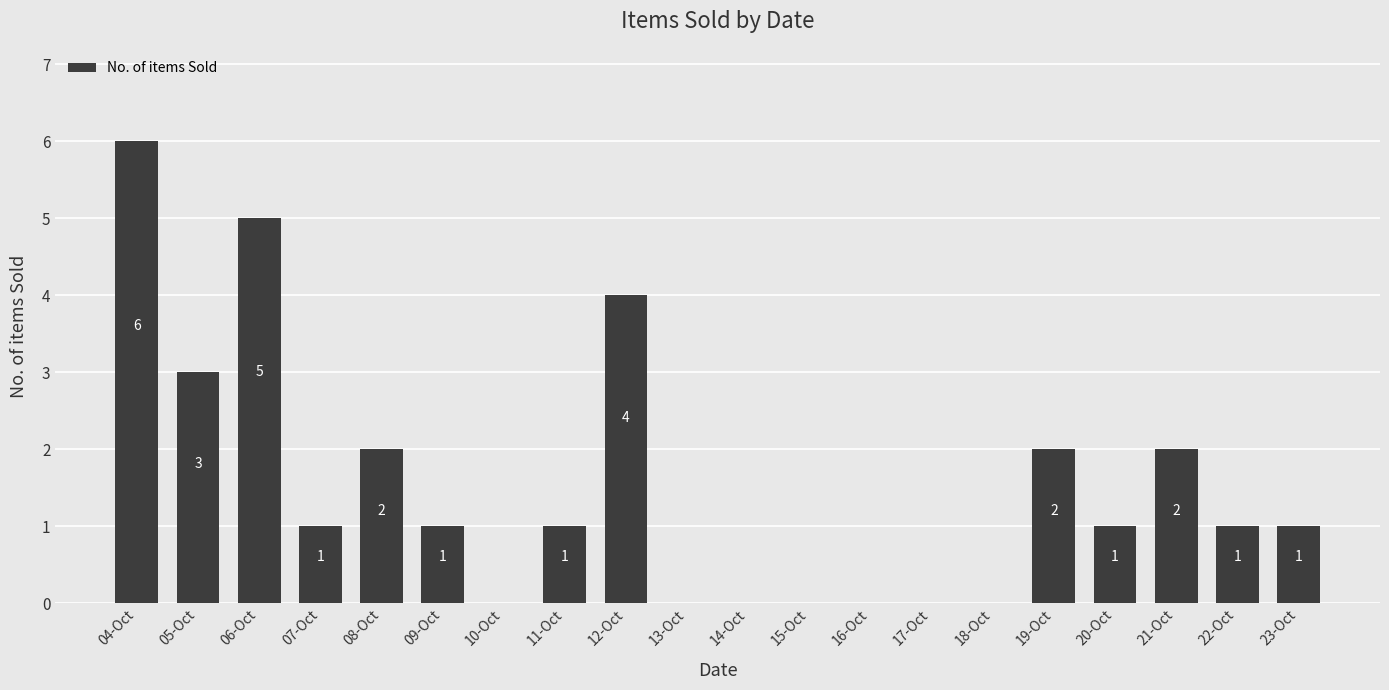

Count the number of data series in this chart.

1